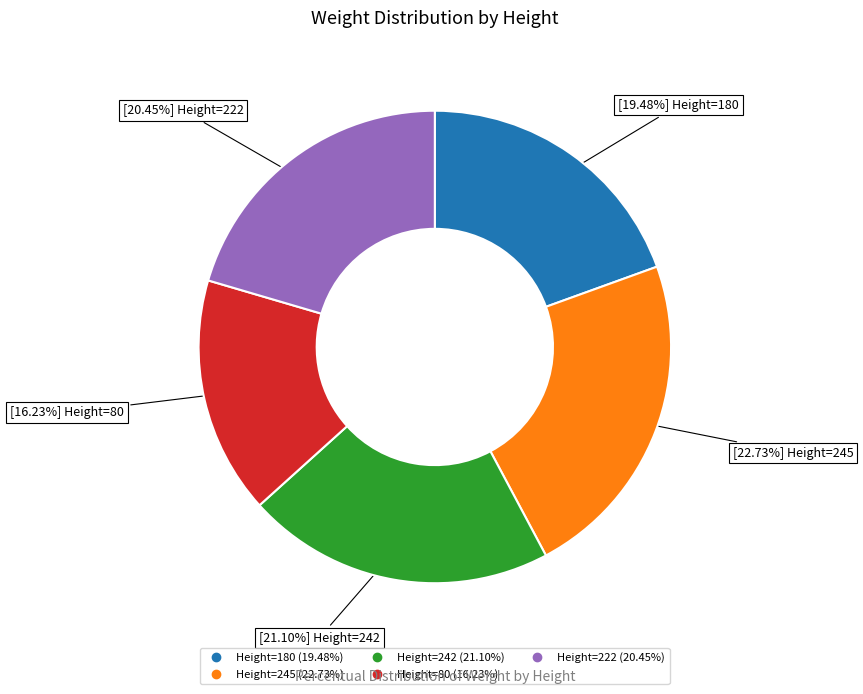

To the nearest percent, what is the average slice percentage?

20%